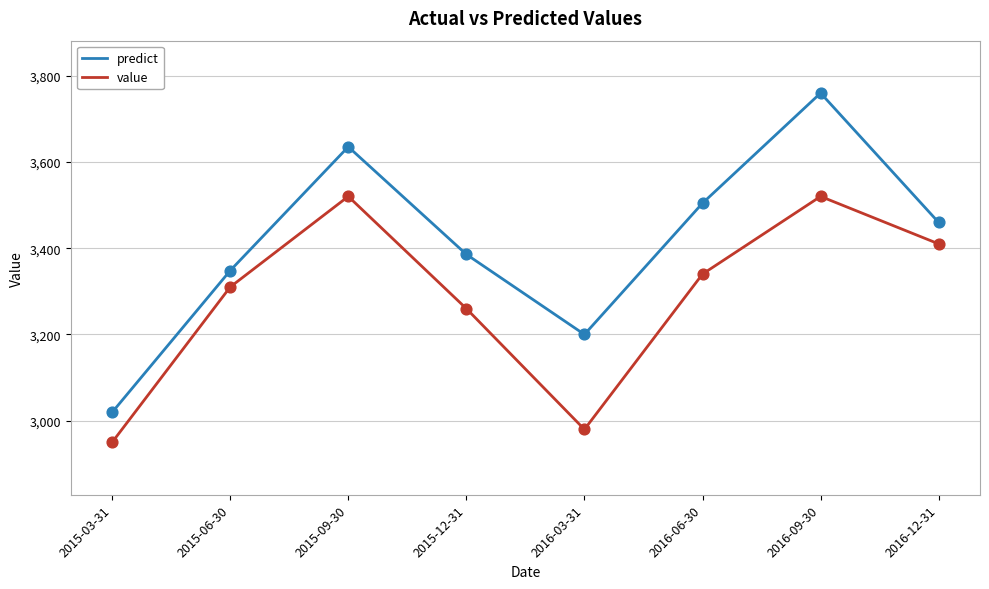

What are all the series names shown in the legend?

predict, value